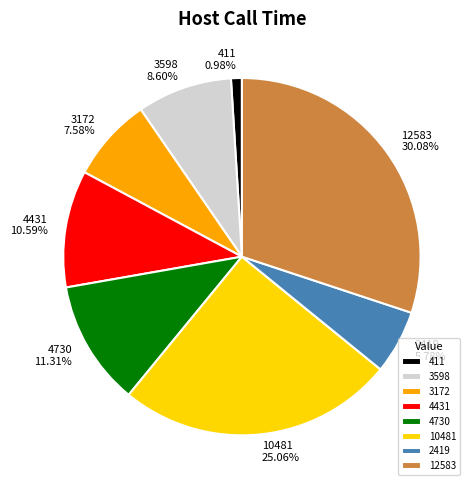

Which slice is the smallest?

411